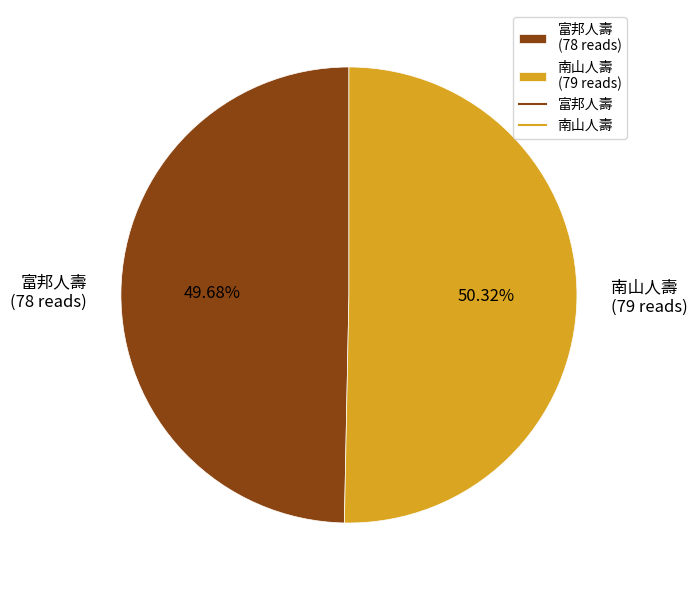

Which category has the smallest portion of the pie?

富邦人壽